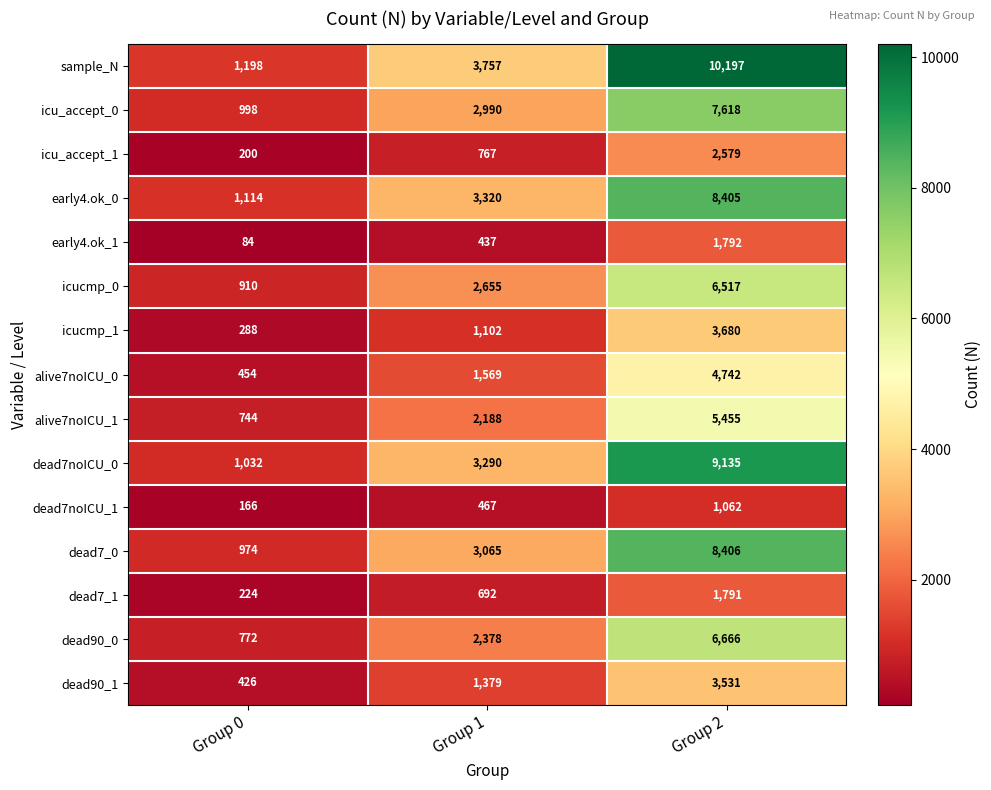

Count the number of data series in this chart.

15